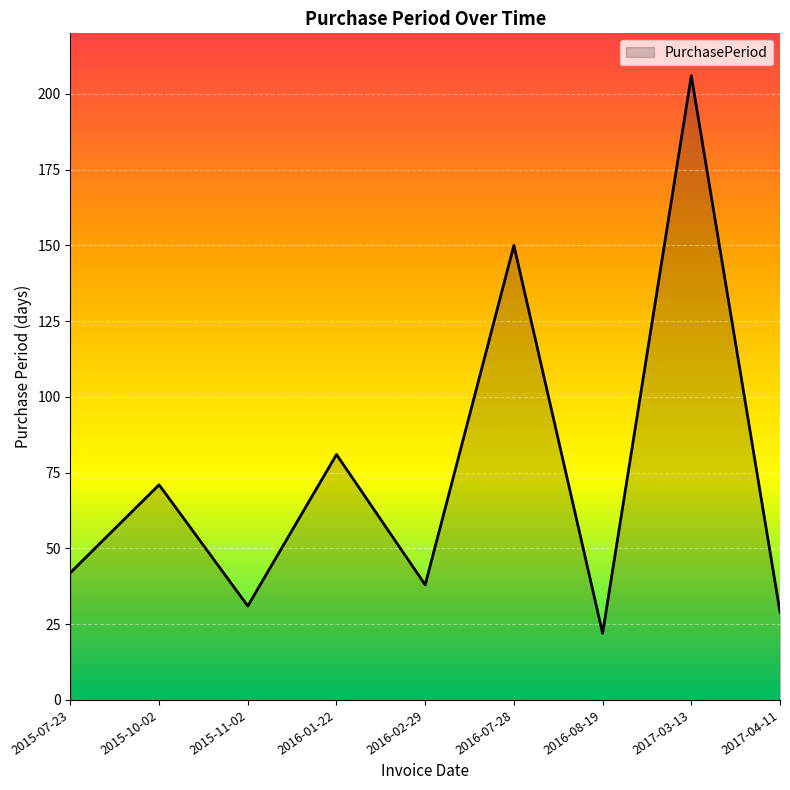

List the labels in order of value, largest first.

2017-03-13, 2016-07-28, 2016-01-22, 2015-10-02, 2015-07-23, 2016-02-29, 2015-11-02, 2017-04-11, 2016-08-19